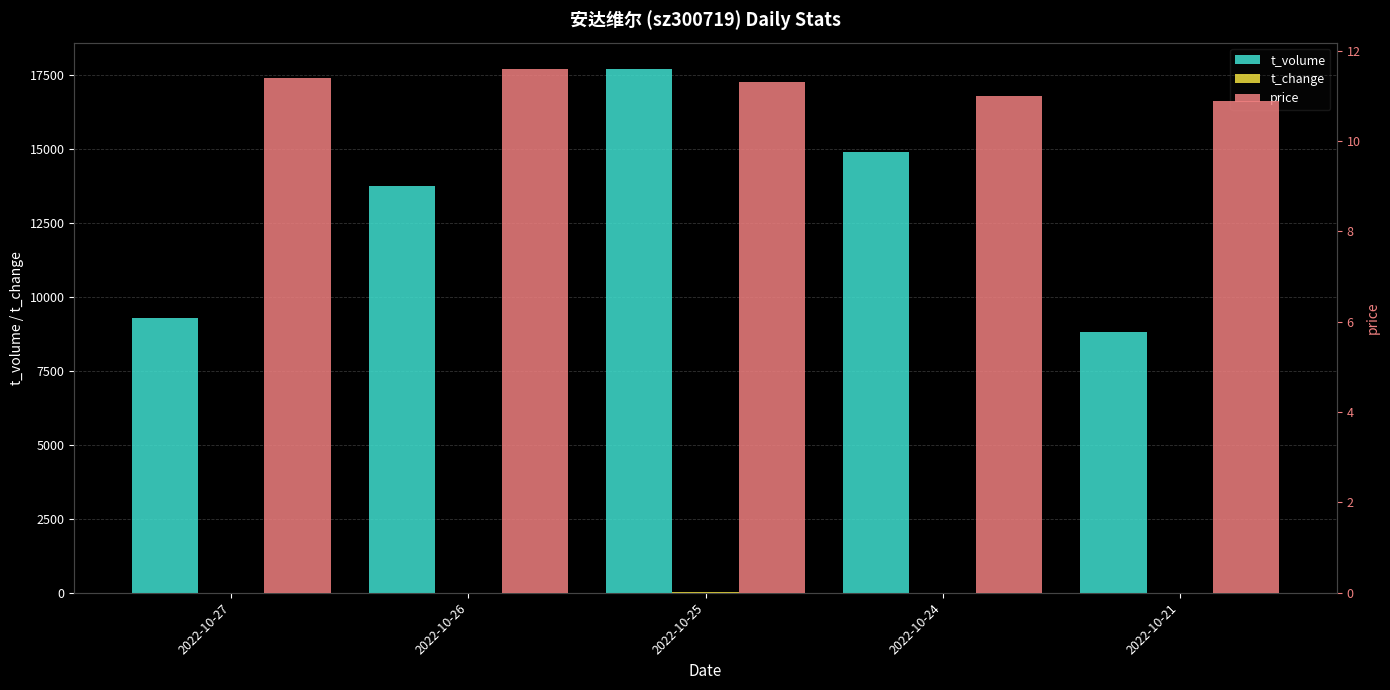

Where is t_volume nearest to the value 13262?

2022-10-26